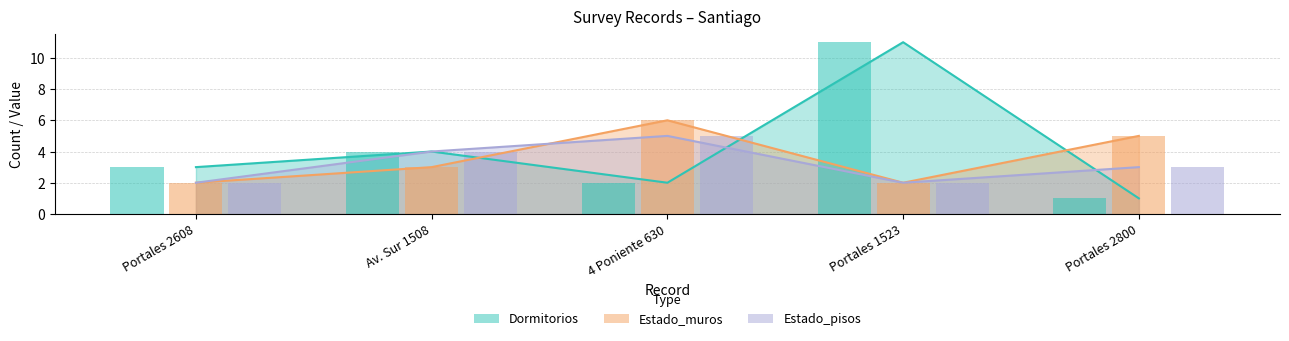

What is the spread (max minus min) of values at Av. Sur 1508?

1